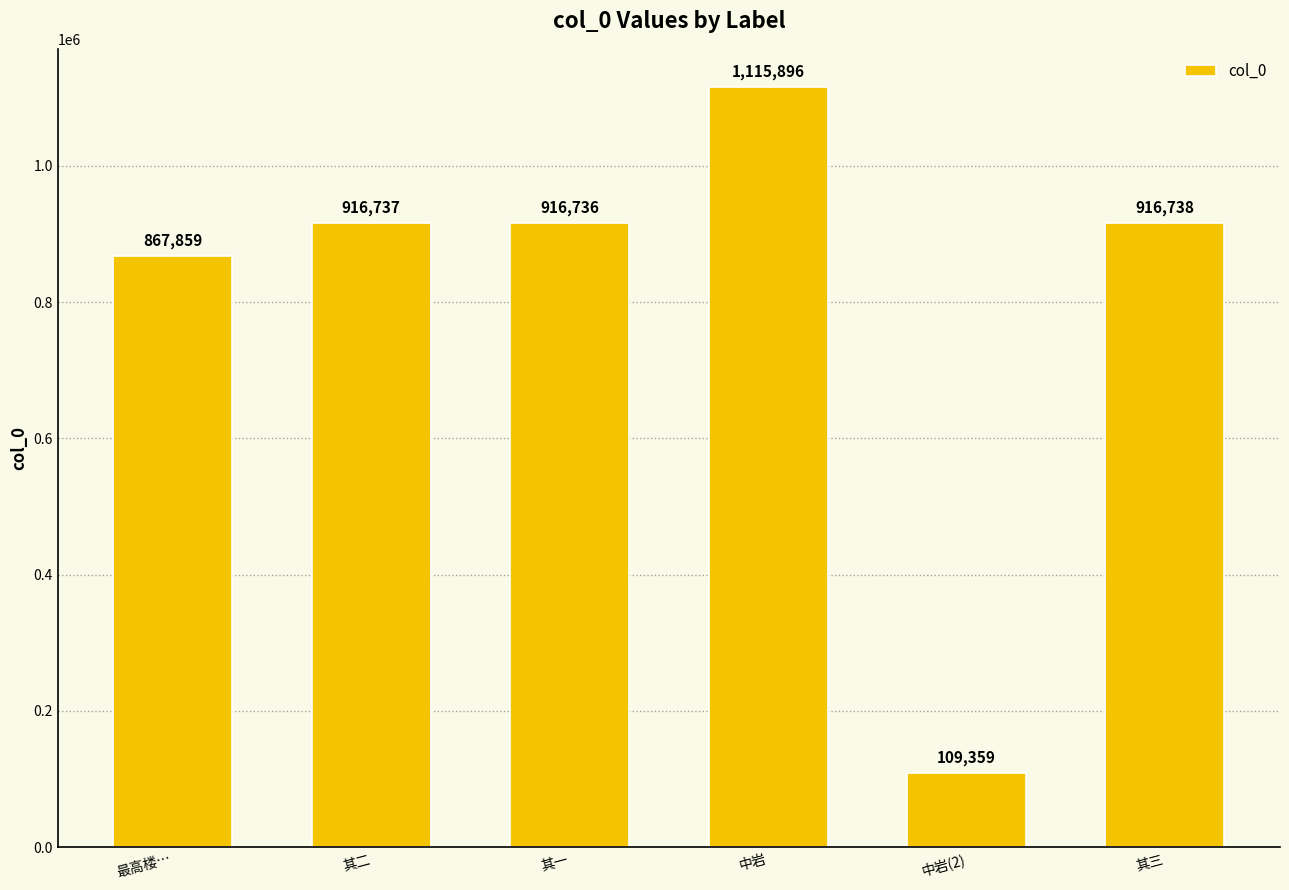

Between 其二 and 中岩(2), which is larger?

其二